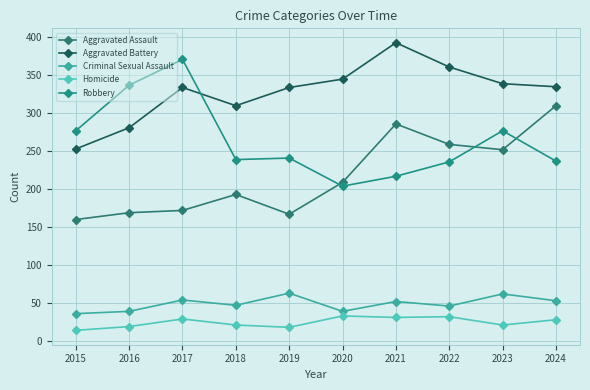

At which category does Aggravated Battery reach its first local peak?

2017